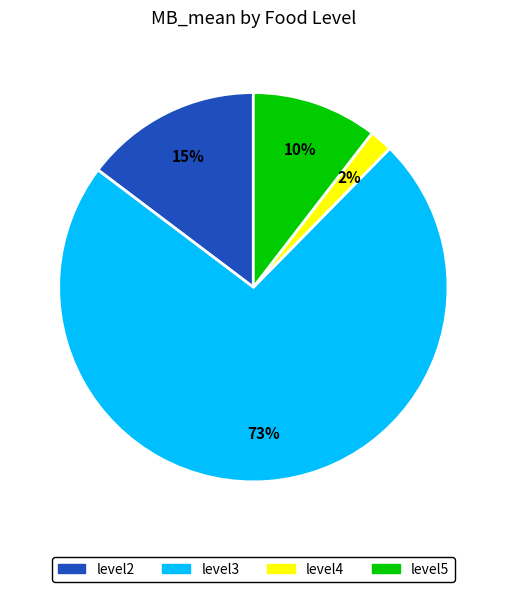

What is the majority slice?

level3